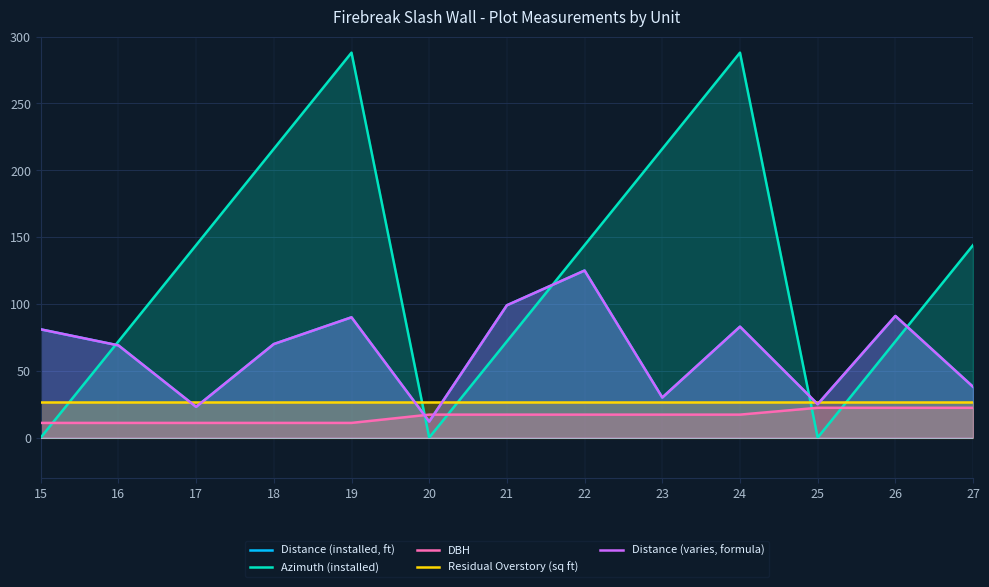

The value of Distance (installed, ft) at 17 is 14.5. True or false?

False